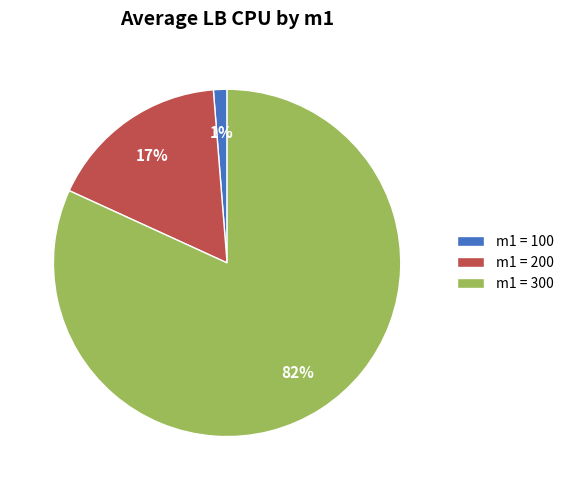

What is the largest slice in the pie chart?

m1 = 300